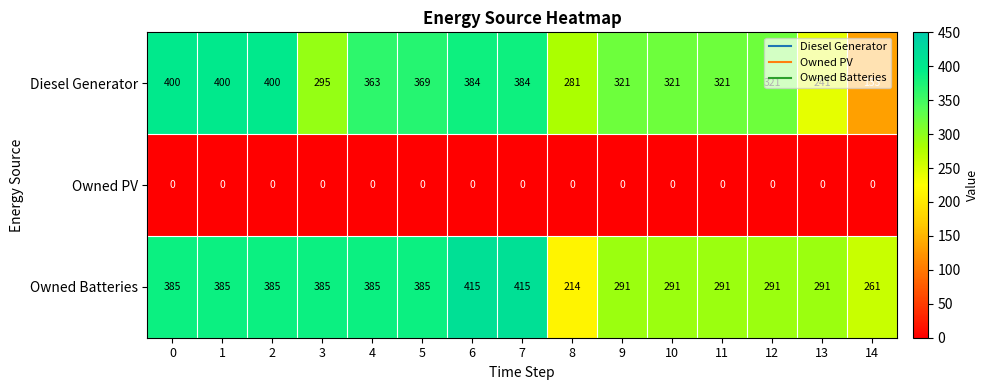

At how many categories does at least one series exceed 29?

15